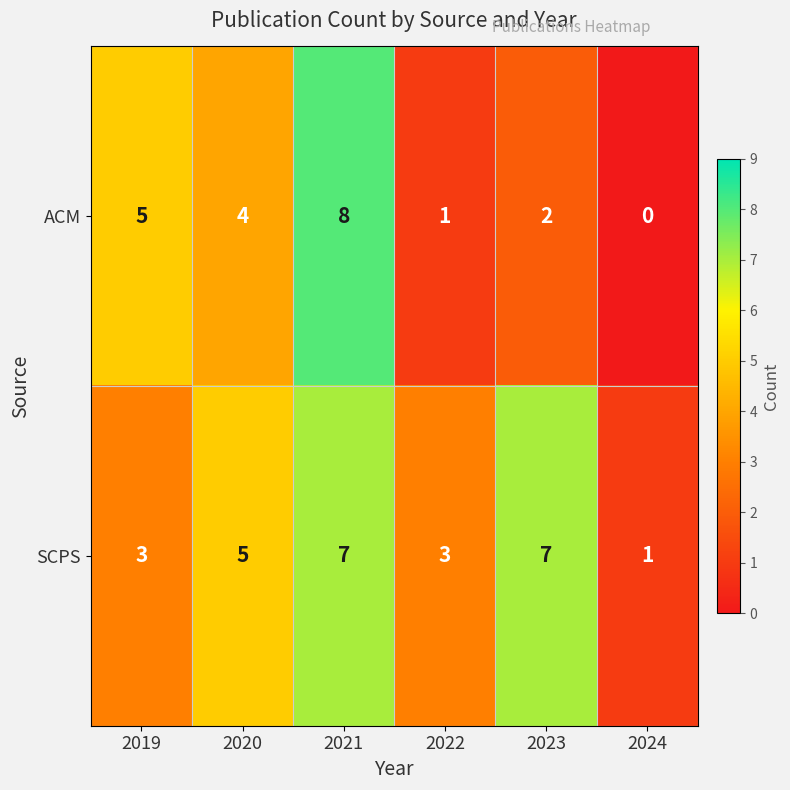

What is the total value across all series at 2022?

4